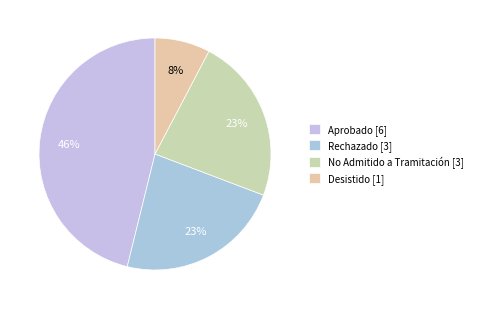

To the nearest percent, what percentage of the pie is No Admitido a Tramitación?

23%